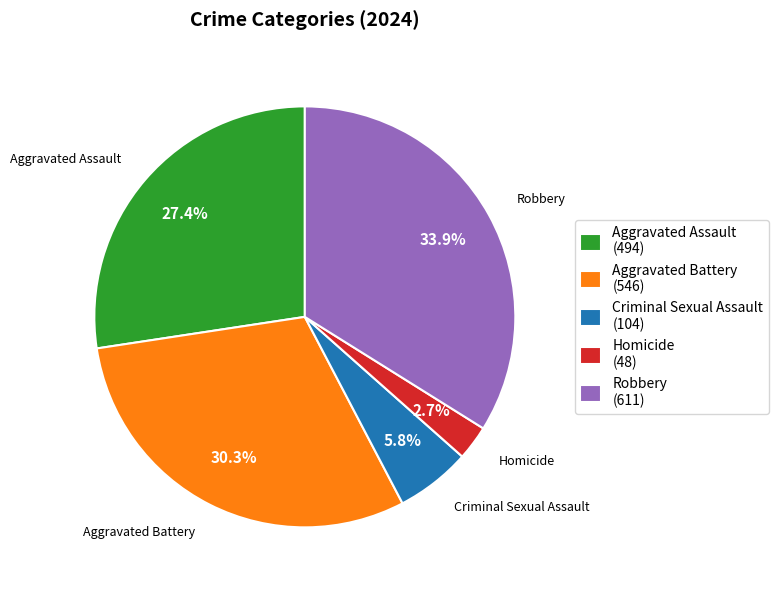

Which category has the biggest portion of the pie?

Robbery